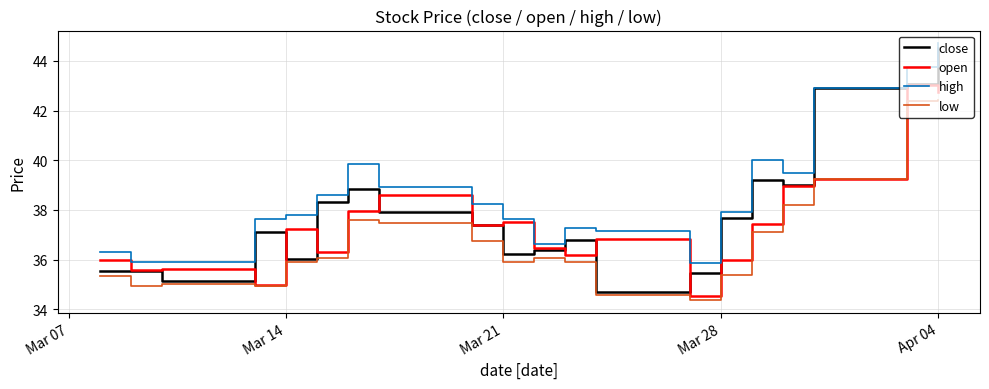

What is the smallest value displayed?

34.4